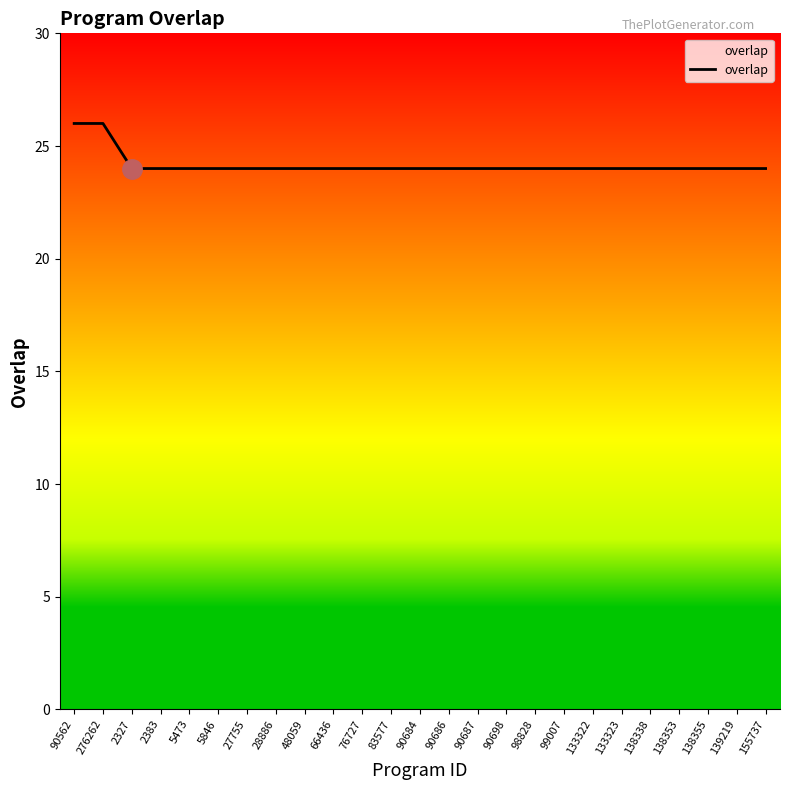

True or false: the data shows 38 at 48059.

False